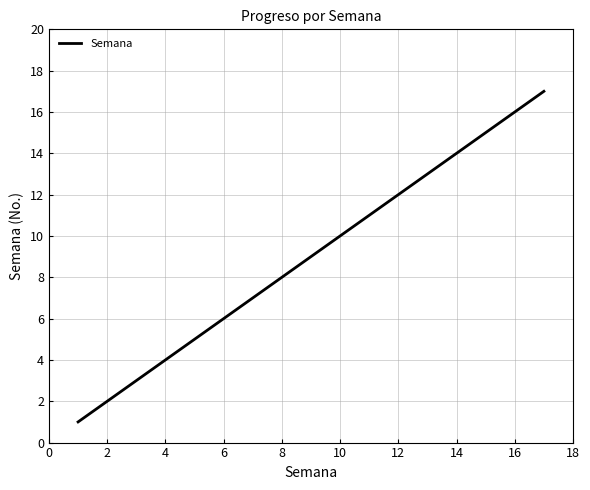

What is the difference between the maximum and minimum values?

16